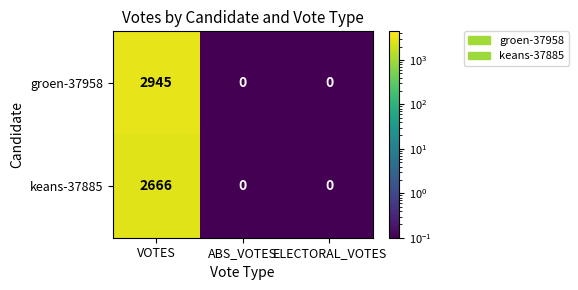

List the series in order of their peak value, lowest first.

keans-37885, groen-37958